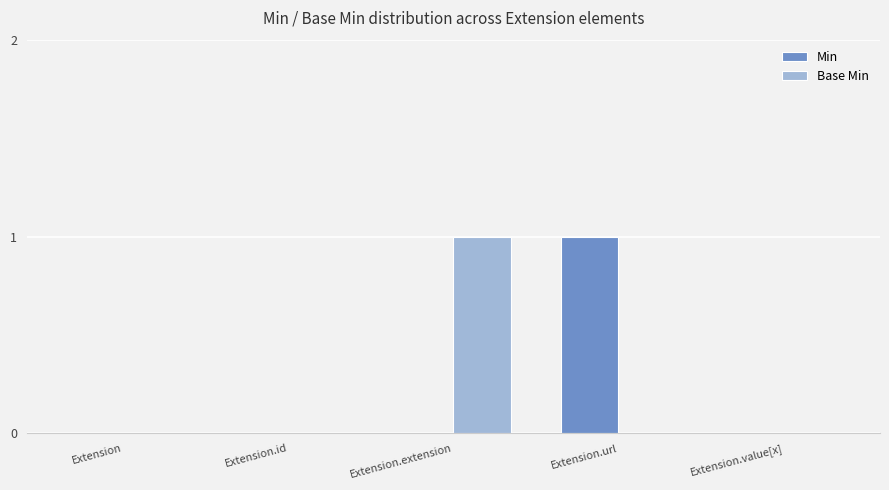

Which series changed the most between Extension and Extension.extension?

Base Min